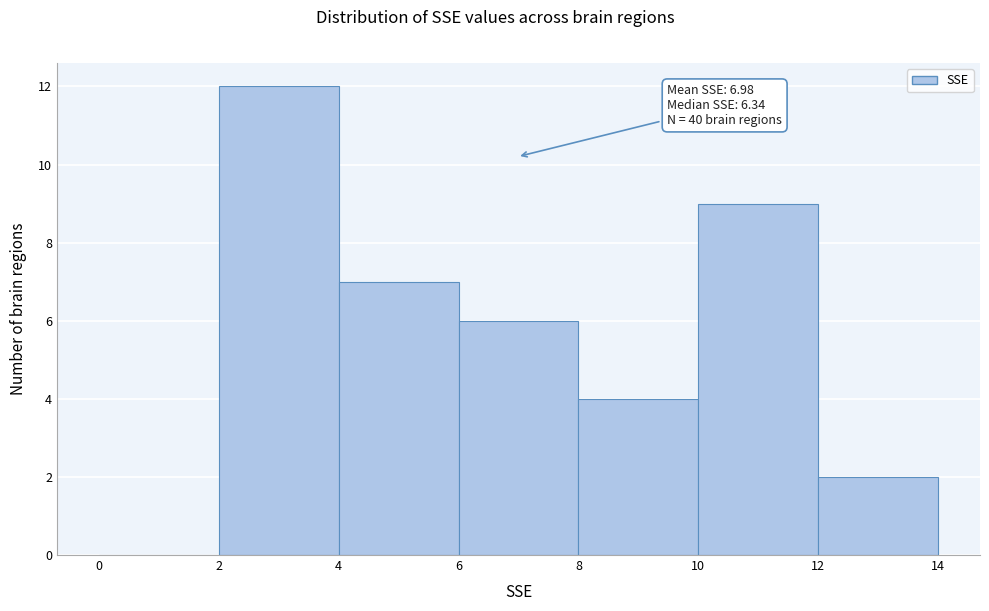

Over which range of the x-axis is the bar tallest?

2 to 4